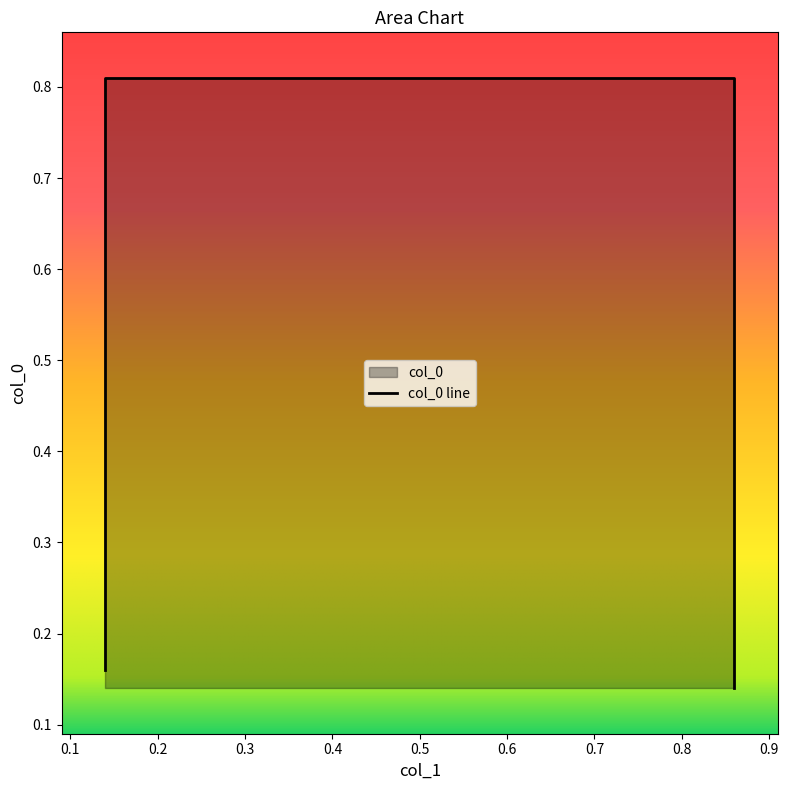

Rank the categories by value from highest to lowest.

0.14, 0.86, 0.14, 0.86